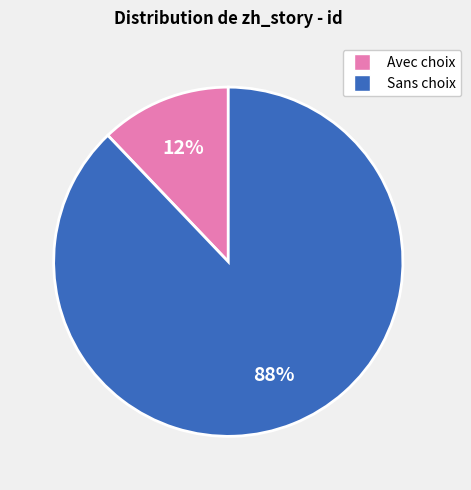

To the nearest percent, what is the average slice percentage?

50%